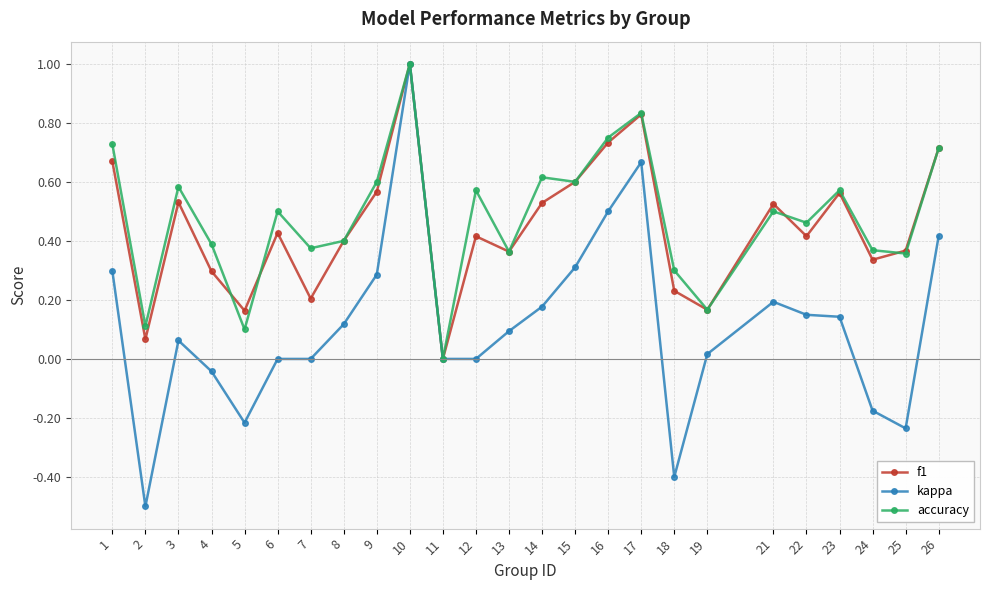

How many lines are shown in the chart?

3